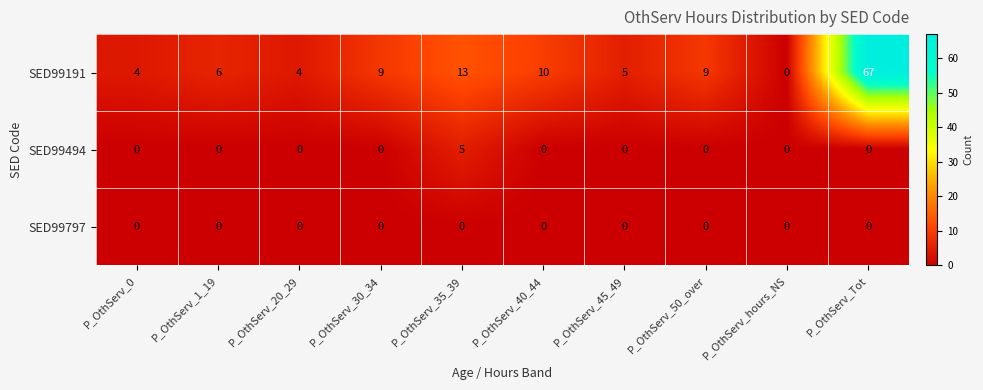

What is the total value across all series at P_OthServ_30_34?

9